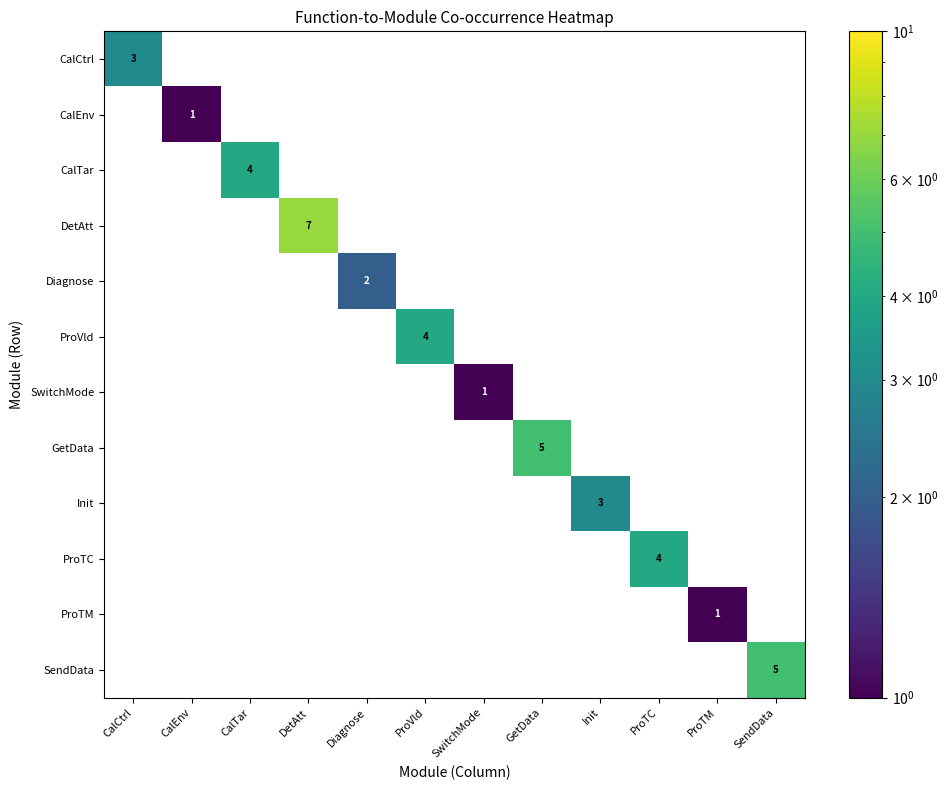

How many data points does each series have?

12